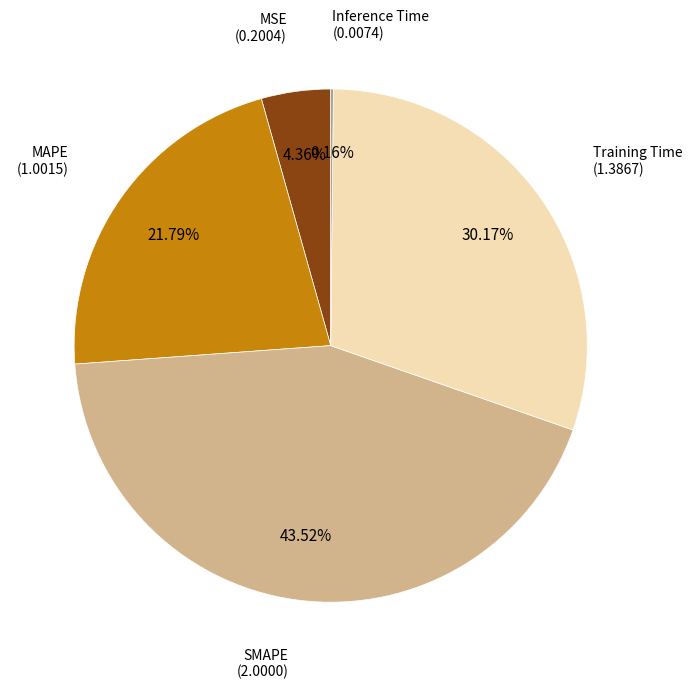

Is there any slice that represents more than half of the pie?

No